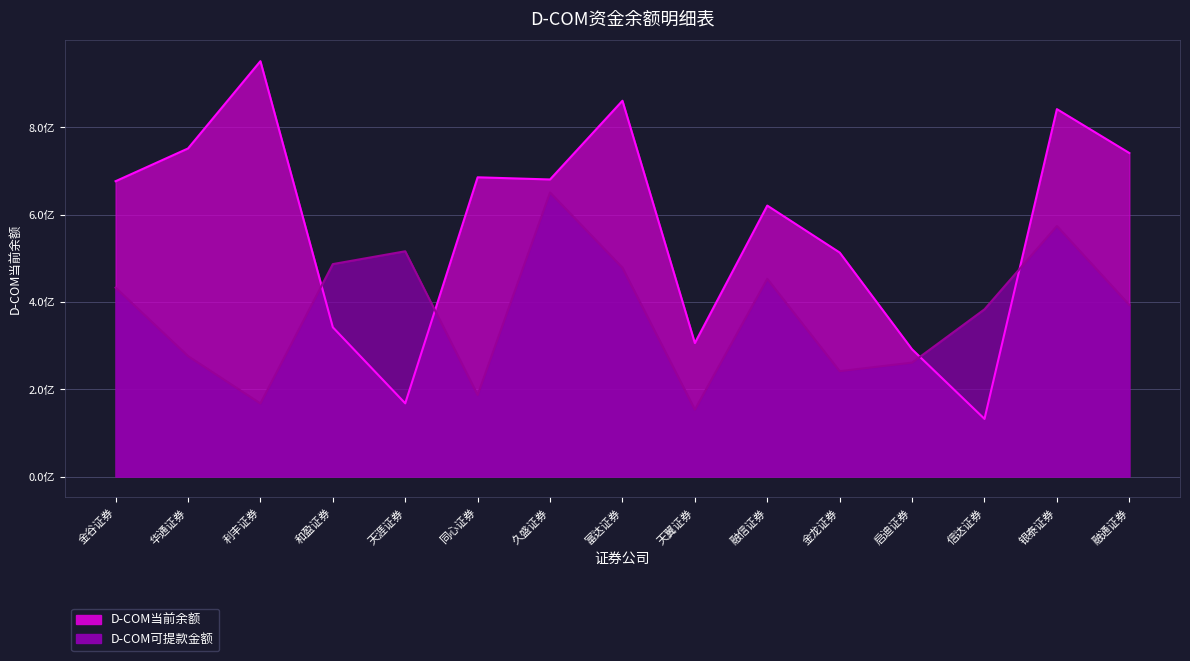

Which series has the largest total across all categories?

D-COM当前余额